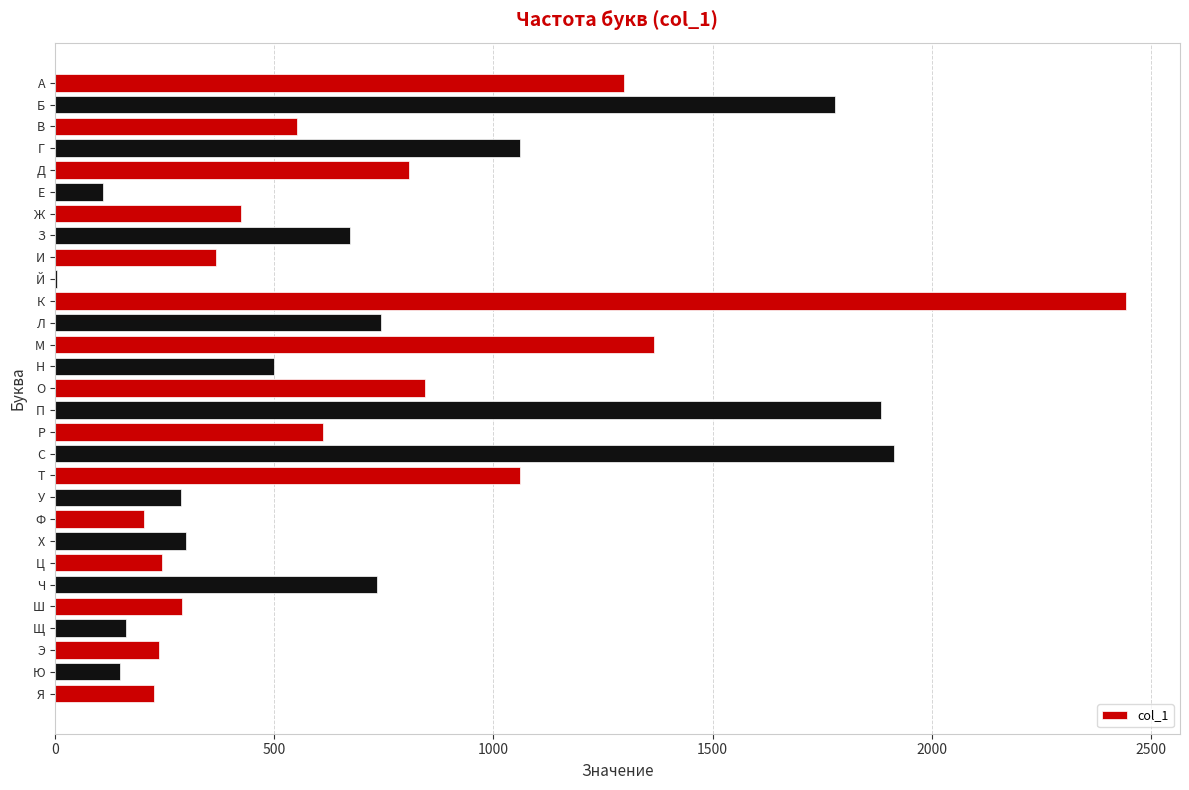

What is the sum of the values at С and Х?

2212